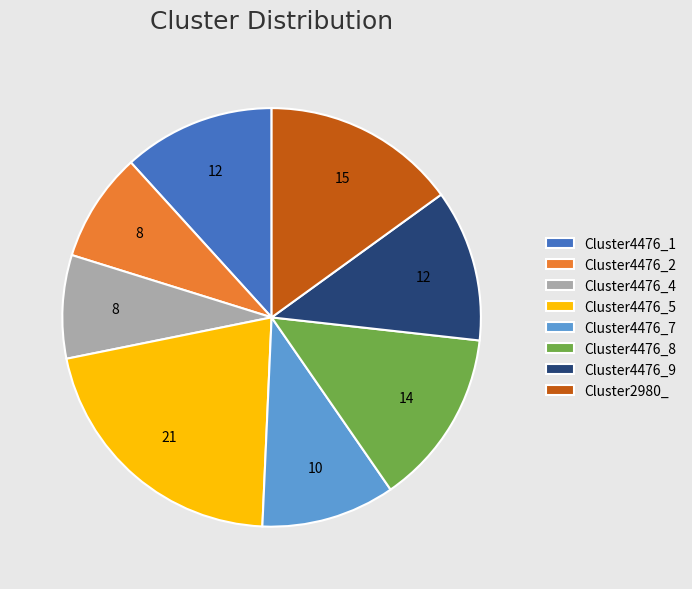

Does any single category account for the majority?

No